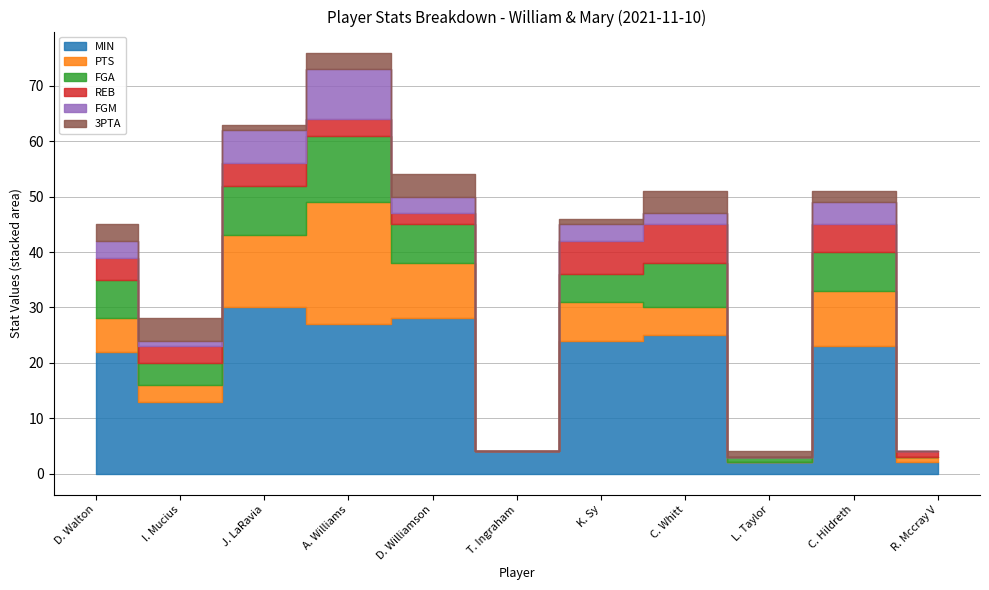

What are all the series names shown in the legend?

MIN, PTS, FGA, REB, FGM, 3PTA